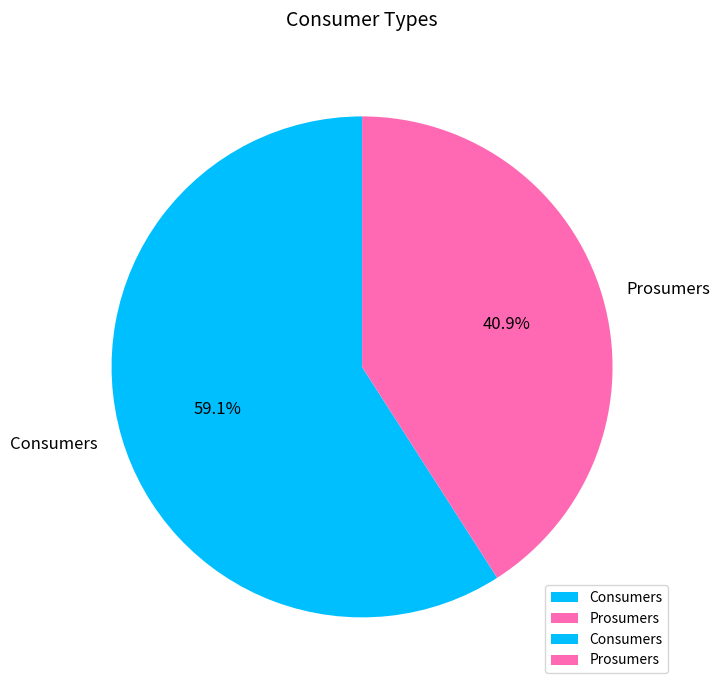

Do Consumers and Prosumers together represent more than half of the pie?

Yes